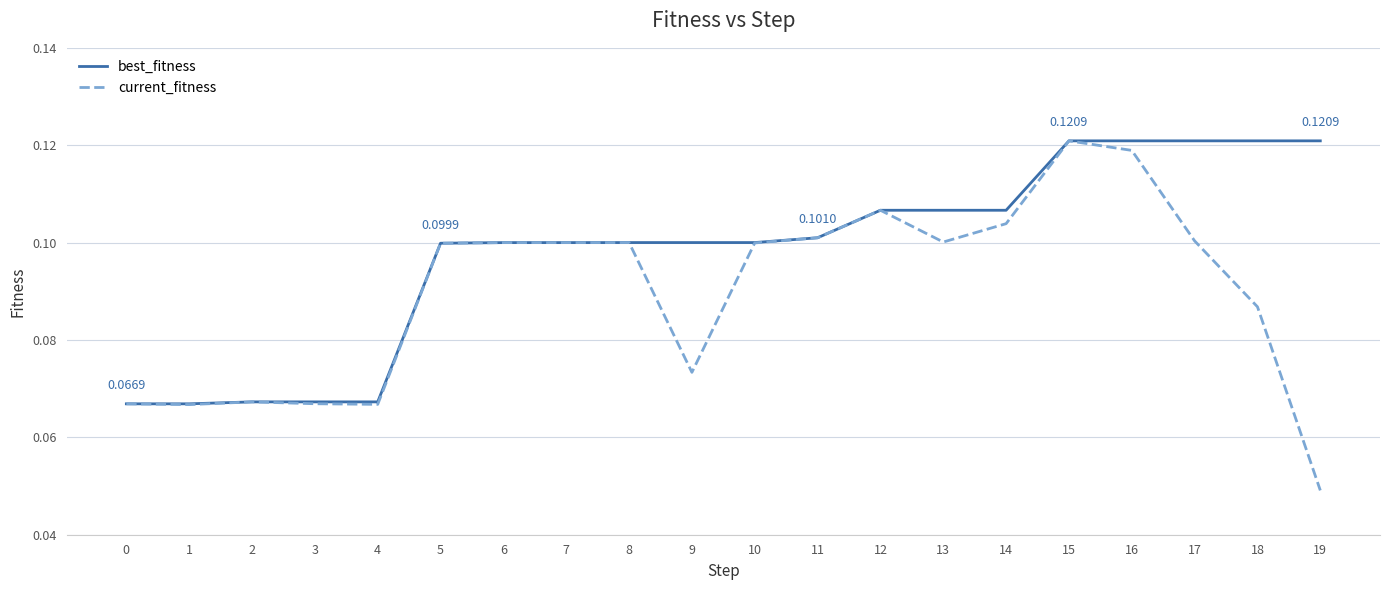

How many lines are shown in the chart?

2